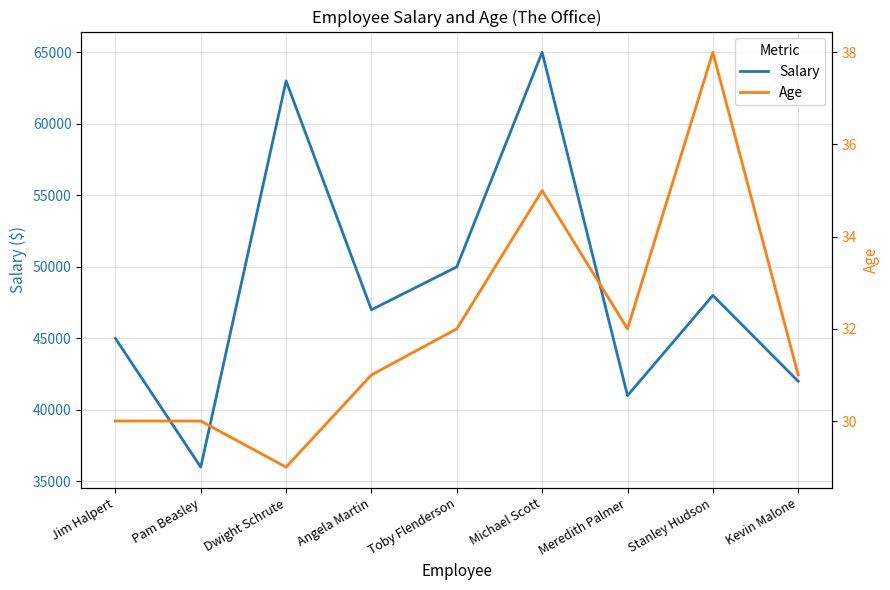

True or false: Salary has a value of 63000 at Dwight Schrute.

True